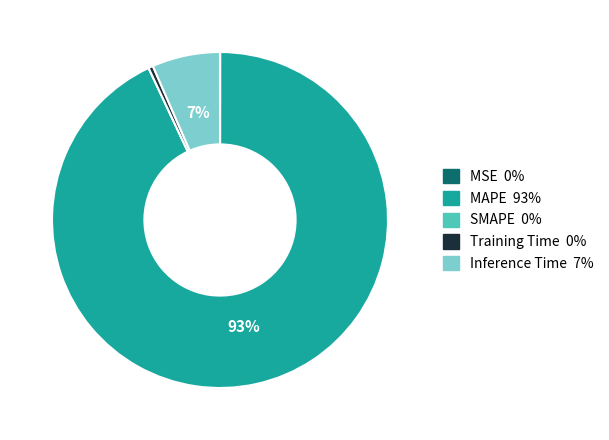

Which category has the biggest portion of the pie?

MAPE